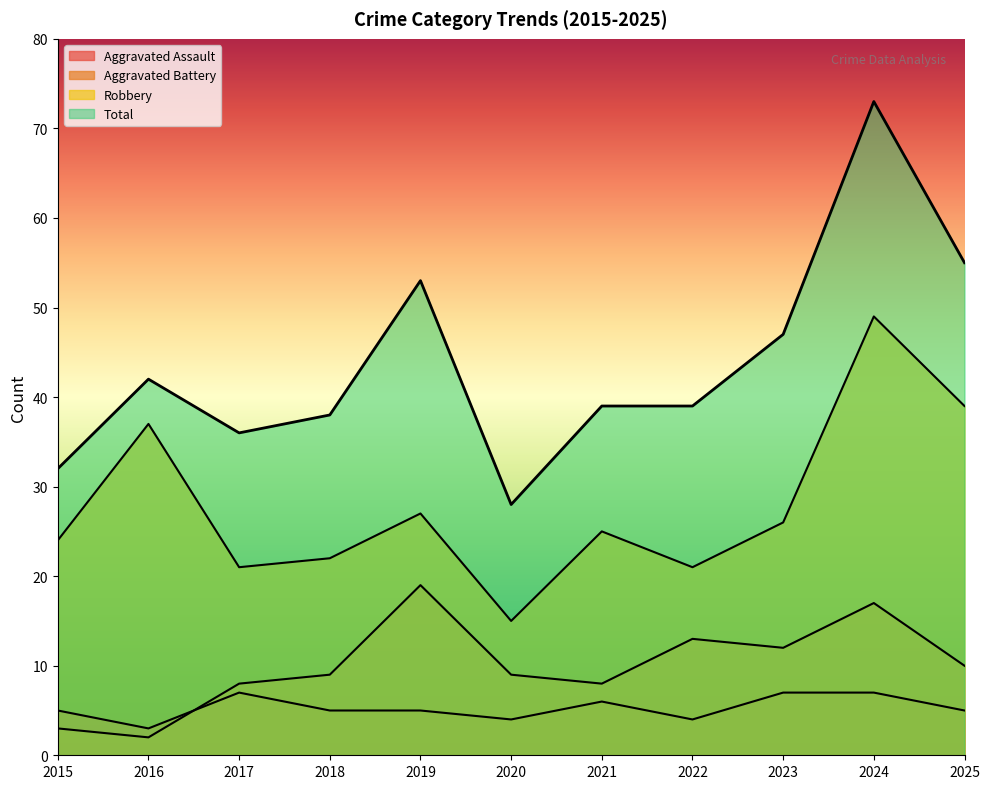

What is the sum of the Robbery values at 2019 and 2021?

52